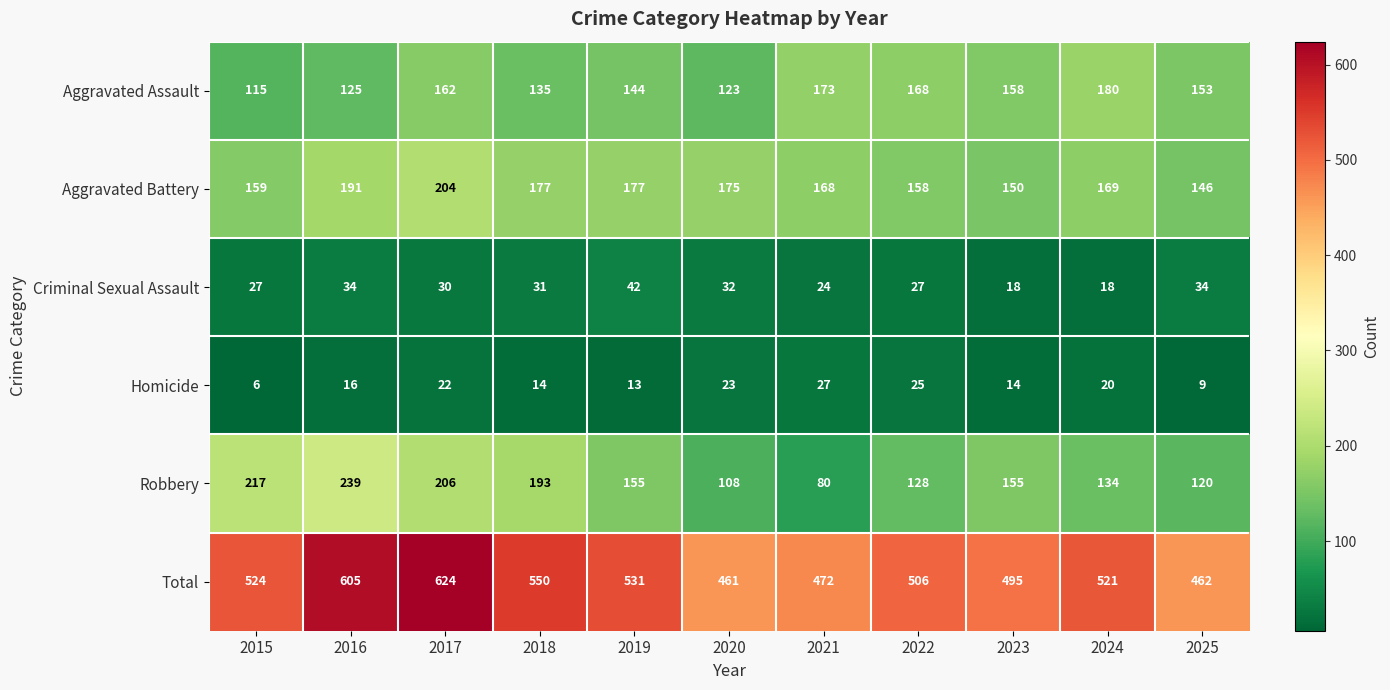

The value of Homicide at 2016 is 7. True or false?

False